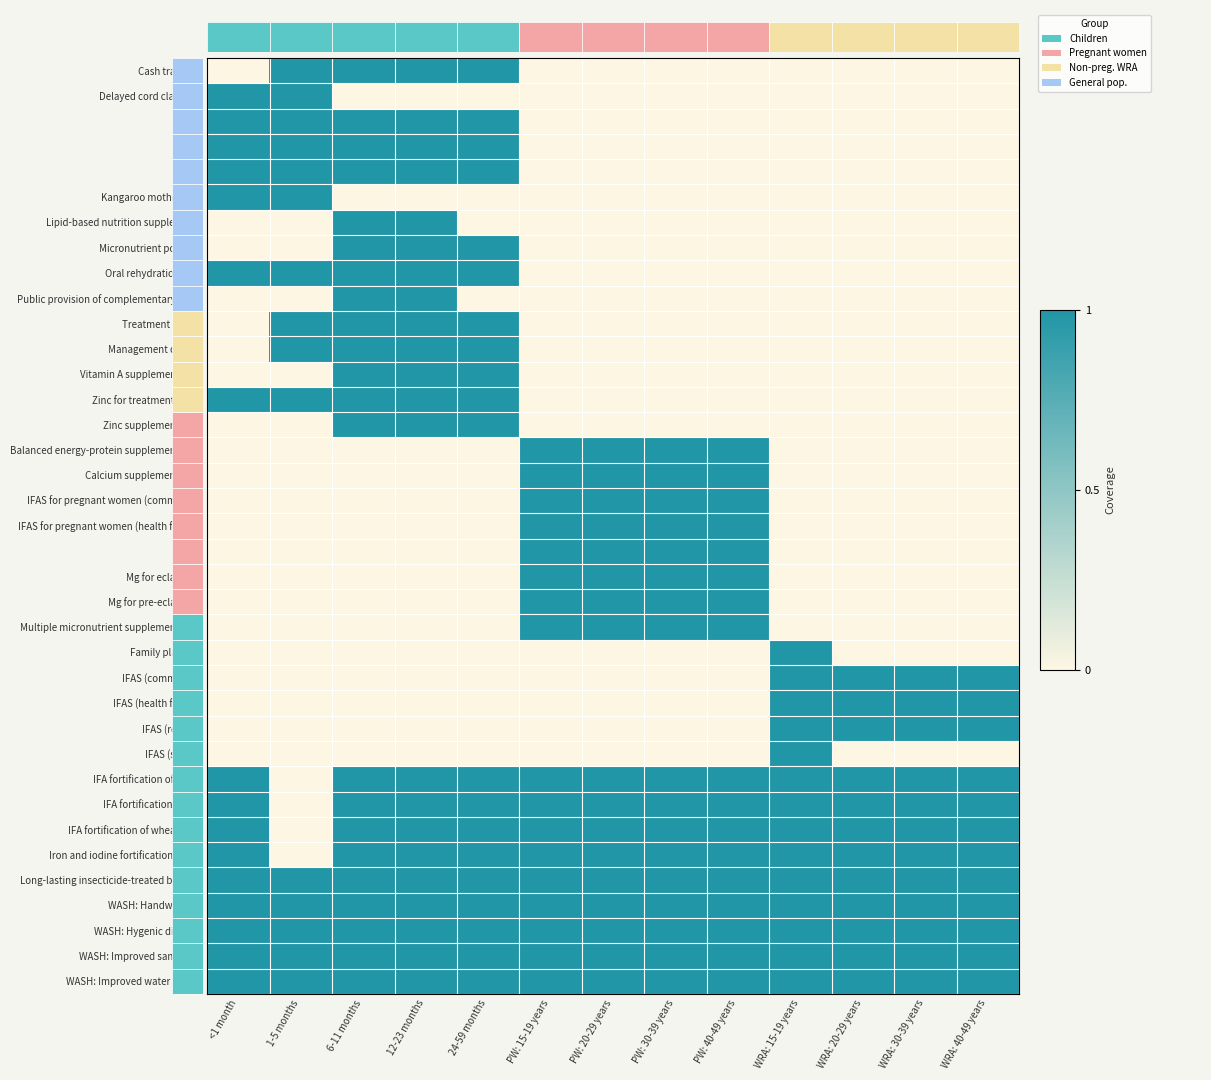

Reading left to right, transcribe all the data shown in this chart.

Cash transfers: <1 month=0	1-5 months=1	6-11 months=1	12-23 months=1	24-59 months=1	PW: 15-19 years=0	PW: 20-29 years=0	PW: 30-39 years=0	PW: 40-49 years=0	WRA: 15-19 years=0	WRA: 20-29 years=0	WRA: 30-39 years=0	WRA: 40-49 years=0
Delayed cord clamping: <1 month=1	1-5 months=1	6-11 months=0	12-23 months=0	24-59 months=0	PW: 15-19 years=0	PW: 20-29 years=0	PW: 30-39 years=0	PW: 40-49 years=0	WRA: 15-19 years=0	WRA: 20-29 years=0	WRA: 30-39 years=0	WRA: 40-49 years=0
IYCF 1: <1 month=1	1-5 months=1	6-11 months=1	12-23 months=1	24-59 months=1	PW: 15-19 years=0	PW: 20-29 years=0	PW: 30-39 years=0	PW: 40-49 years=0	WRA: 15-19 years=0	WRA: 20-29 years=0	WRA: 30-39 years=0	WRA: 40-49 years=0
IYCF 2: <1 month=1	1-5 months=1	6-11 months=1	12-23 months=1	24-59 months=1	PW: 15-19 years=0	PW: 20-29 years=0	PW: 30-39 years=0	PW: 40-49 years=0	WRA: 15-19 years=0	WRA: 20-29 years=0	WRA: 30-39 years=0	WRA: 40-49 years=0
IYCF 3: <1 month=1	1-5 months=1	6-11 months=1	12-23 months=1	24-59 months=1	PW: 15-19 years=0	PW: 20-29 years=0	PW: 30-39 years=0	PW: 40-49 years=0	WRA: 15-19 years=0	WRA: 20-29 years=0	WRA: 30-39 years=0	WRA: 40-49 years=0
Kangaroo mother care: <1 month=1	1-5 months=1	6-11 months=0	12-23 months=0	24-59 months=0	PW: 15-19 years=0	PW: 20-29 years=0	PW: 30-39 years=0	PW: 40-49 years=0	WRA: 15-19 years=0	WRA: 20-29 years=0	WRA: 30-39 years=0	WRA: 40-49 years=0
Lipid-based nutrition supplements: <1 month=0	1-5 months=0	6-11 months=1	12-23 months=1	24-59 months=0	PW: 15-19 years=0	PW: 20-29 years=0	PW: 30-39 years=0	PW: 40-49 years=0	WRA: 15-19 years=0	WRA: 20-29 years=0	WRA: 30-39 years=0	WRA: 40-49 years=0
Micronutrient powders: <1 month=0	1-5 months=0	6-11 months=1	12-23 months=1	24-59 months=1	PW: 15-19 years=0	PW: 20-29 years=0	PW: 30-39 years=0	PW: 40-49 years=0	WRA: 15-19 years=0	WRA: 20-29 years=0	WRA: 30-39 years=0	WRA: 40-49 years=0
Oral rehydration salts: <1 month=1	1-5 months=1	6-11 months=1	12-23 months=1	24-59 months=1	PW: 15-19 years=0	PW: 20-29 years=0	PW: 30-39 years=0	PW: 40-49 years=0	WRA: 15-19 years=0	WRA: 20-29 years=0	WRA: 30-39 years=0	WRA: 40-49 years=0
Public provision of complementary foods: <1 month=0	1-5 months=0	6-11 months=1	12-23 months=1	24-59 months=0	PW: 15-19 years=0	PW: 20-29 years=0	PW: 30-39 years=0	PW: 40-49 years=0	WRA: 15-19 years=0	WRA: 20-29 years=0	WRA: 30-39 years=0	WRA: 40-49 years=0
Treatment of SAM: <1 month=0	1-5 months=1	6-11 months=1	12-23 months=1	24-59 months=1	PW: 15-19 years=0	PW: 20-29 years=0	PW: 30-39 years=0	PW: 40-49 years=0	WRA: 15-19 years=0	WRA: 20-29 years=0	WRA: 30-39 years=0	WRA: 40-49 years=0
Management of MAM: <1 month=0	1-5 months=1	6-11 months=1	12-23 months=1	24-59 months=1	PW: 15-19 years=0	PW: 20-29 years=0	PW: 30-39 years=0	PW: 40-49 years=0	WRA: 15-19 years=0	WRA: 20-29 years=0	WRA: 30-39 years=0	WRA: 40-49 years=0
Vitamin A supplementation: <1 month=0	1-5 months=0	6-11 months=1	12-23 months=1	24-59 months=1	PW: 15-19 years=0	PW: 20-29 years=0	PW: 30-39 years=0	PW: 40-49 years=0	WRA: 15-19 years=0	WRA: 20-29 years=0	WRA: 30-39 years=0	WRA: 40-49 years=0
Zinc for treatment + ORS: <1 month=1	1-5 months=1	6-11 months=1	12-23 months=1	24-59 months=1	PW: 15-19 years=0	PW: 20-29 years=0	PW: 30-39 years=0	PW: 40-49 years=0	WRA: 15-19 years=0	WRA: 20-29 years=0	WRA: 30-39 years=0	WRA: 40-49 years=0
Zinc supplementation: <1 month=0	1-5 months=0	6-11 months=1	12-23 months=1	24-59 months=1	PW: 15-19 years=0	PW: 20-29 years=0	PW: 30-39 years=0	PW: 40-49 years=0	WRA: 15-19 years=0	WRA: 20-29 years=0	WRA: 30-39 years=0	WRA: 40-49 years=0
Balanced energy-protein supplementation: <1 month=0	1-5 months=0	6-11 months=0	12-23 months=0	24-59 months=0	PW: 15-19 years=1	PW: 20-29 years=1	PW: 30-39 years=1	PW: 40-49 years=1	WRA: 15-19 years=0	WRA: 20-29 years=0	WRA: 30-39 years=0	WRA: 40-49 years=0
Calcium supplementation: <1 month=0	1-5 months=0	6-11 months=0	12-23 months=0	24-59 months=0	PW: 15-19 years=1	PW: 20-29 years=1	PW: 30-39 years=1	PW: 40-49 years=1	WRA: 15-19 years=0	WRA: 20-29 years=0	WRA: 30-39 years=0	WRA: 40-49 years=0
IFAS for pregnant women (community): <1 month=0	1-5 months=0	6-11 months=0	12-23 months=0	24-59 months=0	PW: 15-19 years=1	PW: 20-29 years=1	PW: 30-39 years=1	PW: 40-49 years=1	WRA: 15-19 years=0	WRA: 20-29 years=0	WRA: 30-39 years=0	WRA: 40-49 years=0
IFAS for pregnant women (health facility): <1 month=0	1-5 months=0	6-11 months=0	12-23 months=0	24-59 months=0	PW: 15-19 years=1	PW: 20-29 years=1	PW: 30-39 years=1	PW: 40-49 years=1	WRA: 15-19 years=0	WRA: 20-29 years=0	WRA: 30-39 years=0	WRA: 40-49 years=0
IPTp: <1 month=0	1-5 months=0	6-11 months=0	12-23 months=0	24-59 months=0	PW: 15-19 years=1	PW: 20-29 years=1	PW: 30-39 years=1	PW: 40-49 years=1	WRA: 15-19 years=0	WRA: 20-29 years=0	WRA: 30-39 years=0	WRA: 40-49 years=0
Mg for eclampsia: <1 month=0	1-5 months=0	6-11 months=0	12-23 months=0	24-59 months=0	PW: 15-19 years=1	PW: 20-29 years=1	PW: 30-39 years=1	PW: 40-49 years=1	WRA: 15-19 years=0	WRA: 20-29 years=0	WRA: 30-39 years=0	WRA: 40-49 years=0
Mg for pre-eclampsia: <1 month=0	1-5 months=0	6-11 months=0	12-23 months=0	24-59 months=0	PW: 15-19 years=1	PW: 20-29 years=1	PW: 30-39 years=1	PW: 40-49 years=1	WRA: 15-19 years=0	WRA: 20-29 years=0	WRA: 30-39 years=0	WRA: 40-49 years=0
Multiple micronutrient supplementation: <1 month=0	1-5 months=0	6-11 months=0	12-23 months=0	24-59 months=0	PW: 15-19 years=1	PW: 20-29 years=1	PW: 30-39 years=1	PW: 40-49 years=1	WRA: 15-19 years=0	WRA: 20-29 years=0	WRA: 30-39 years=0	WRA: 40-49 years=0
Family planning: <1 month=0	1-5 months=0	6-11 months=0	12-23 months=0	24-59 months=0	PW: 15-19 years=0	PW: 20-29 years=0	PW: 30-39 years=0	PW: 40-49 years=0	WRA: 15-19 years=1	WRA: 20-29 years=0	WRA: 30-39 years=0	WRA: 40-49 years=0
IFAS (community): <1 month=0	1-5 months=0	6-11 months=0	12-23 months=0	24-59 months=0	PW: 15-19 years=0	PW: 20-29 years=0	PW: 30-39 years=0	PW: 40-49 years=0	WRA: 15-19 years=1	WRA: 20-29 years=1	WRA: 30-39 years=1	WRA: 40-49 years=1
IFAS (health facility): <1 month=0	1-5 months=0	6-11 months=0	12-23 months=0	24-59 months=0	PW: 15-19 years=0	PW: 20-29 years=0	PW: 30-39 years=0	PW: 40-49 years=0	WRA: 15-19 years=1	WRA: 20-29 years=1	WRA: 30-39 years=1	WRA: 40-49 years=1
IFAS (retailer): <1 month=0	1-5 months=0	6-11 months=0	12-23 months=0	24-59 months=0	PW: 15-19 years=0	PW: 20-29 years=0	PW: 30-39 years=0	PW: 40-49 years=0	WRA: 15-19 years=1	WRA: 20-29 years=1	WRA: 30-39 years=1	WRA: 40-49 years=1
IFAS (school): <1 month=0	1-5 months=0	6-11 months=0	12-23 months=0	24-59 months=0	PW: 15-19 years=0	PW: 20-29 years=0	PW: 30-39 years=0	PW: 40-49 years=0	WRA: 15-19 years=1	WRA: 20-29 years=0	WRA: 30-39 years=0	WRA: 40-49 years=0
IFA fortification of maize: <1 month=1	1-5 months=0	6-11 months=1	12-23 months=1	24-59 months=1	PW: 15-19 years=1	PW: 20-29 years=1	PW: 30-39 years=1	PW: 40-49 years=1	WRA: 15-19 years=1	WRA: 20-29 years=1	WRA: 30-39 years=1	WRA: 40-49 years=1
IFA fortification of rice: <1 month=1	1-5 months=0	6-11 months=1	12-23 months=1	24-59 months=1	PW: 15-19 years=1	PW: 20-29 years=1	PW: 30-39 years=1	PW: 40-49 years=1	WRA: 15-19 years=1	WRA: 20-29 years=1	WRA: 30-39 years=1	WRA: 40-49 years=1
IFA fortification of wheat flour: <1 month=1	1-5 months=0	6-11 months=1	12-23 months=1	24-59 months=1	PW: 15-19 years=1	PW: 20-29 years=1	PW: 30-39 years=1	PW: 40-49 years=1	WRA: 15-19 years=1	WRA: 20-29 years=1	WRA: 30-39 years=1	WRA: 40-49 years=1
Iron and iodine fortification of salt: <1 month=1	1-5 months=0	6-11 months=1	12-23 months=1	24-59 months=1	PW: 15-19 years=1	PW: 20-29 years=1	PW: 30-39 years=1	PW: 40-49 years=1	WRA: 15-19 years=1	WRA: 20-29 years=1	WRA: 30-39 years=1	WRA: 40-49 years=1
Long-lasting insecticide-treated bednets: <1 month=1	1-5 months=1	6-11 months=1	12-23 months=1	24-59 months=1	PW: 15-19 years=1	PW: 20-29 years=1	PW: 30-39 years=1	PW: 40-49 years=1	WRA: 15-19 years=1	WRA: 20-29 years=1	WRA: 30-39 years=1	WRA: 40-49 years=1
WASH: Handwashing: <1 month=1	1-5 months=1	6-11 months=1	12-23 months=1	24-59 months=1	PW: 15-19 years=1	PW: 20-29 years=1	PW: 30-39 years=1	PW: 40-49 years=1	WRA: 15-19 years=1	WRA: 20-29 years=1	WRA: 30-39 years=1	WRA: 40-49 years=1
WASH: Hygenic disposal: <1 month=1	1-5 months=1	6-11 months=1	12-23 months=1	24-59 months=1	PW: 15-19 years=1	PW: 20-29 years=1	PW: 30-39 years=1	PW: 40-49 years=1	WRA: 15-19 years=1	WRA: 20-29 years=1	WRA: 30-39 years=1	WRA: 40-49 years=1
WASH: Improved sanitation: <1 month=1	1-5 months=1	6-11 months=1	12-23 months=1	24-59 months=1	PW: 15-19 years=1	PW: 20-29 years=1	PW: 30-39 years=1	PW: 40-49 years=1	WRA: 15-19 years=1	WRA: 20-29 years=1	WRA: 30-39 years=1	WRA: 40-49 years=1
WASH: Improved water source: <1 month=1	1-5 months=1	6-11 months=1	12-23 months=1	24-59 months=1	PW: 15-19 years=1	PW: 20-29 years=1	PW: 30-39 years=1	PW: 40-49 years=1	WRA: 15-19 years=1	WRA: 20-29 years=1	WRA: 30-39 years=1	WRA: 40-49 years=1